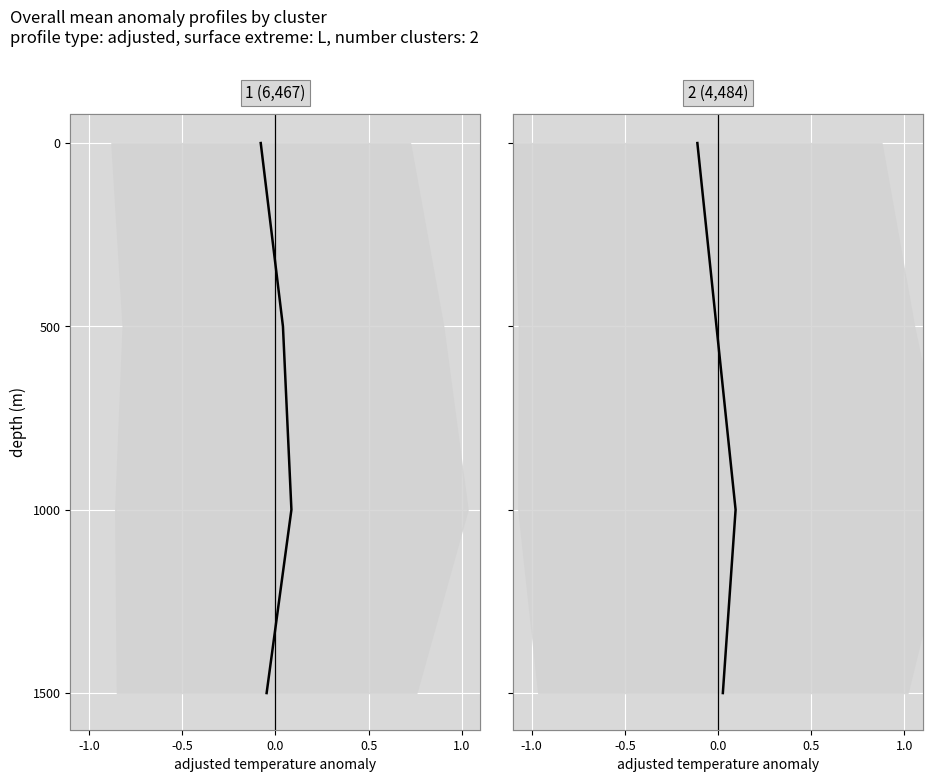

How many series are shown in this chart?

1